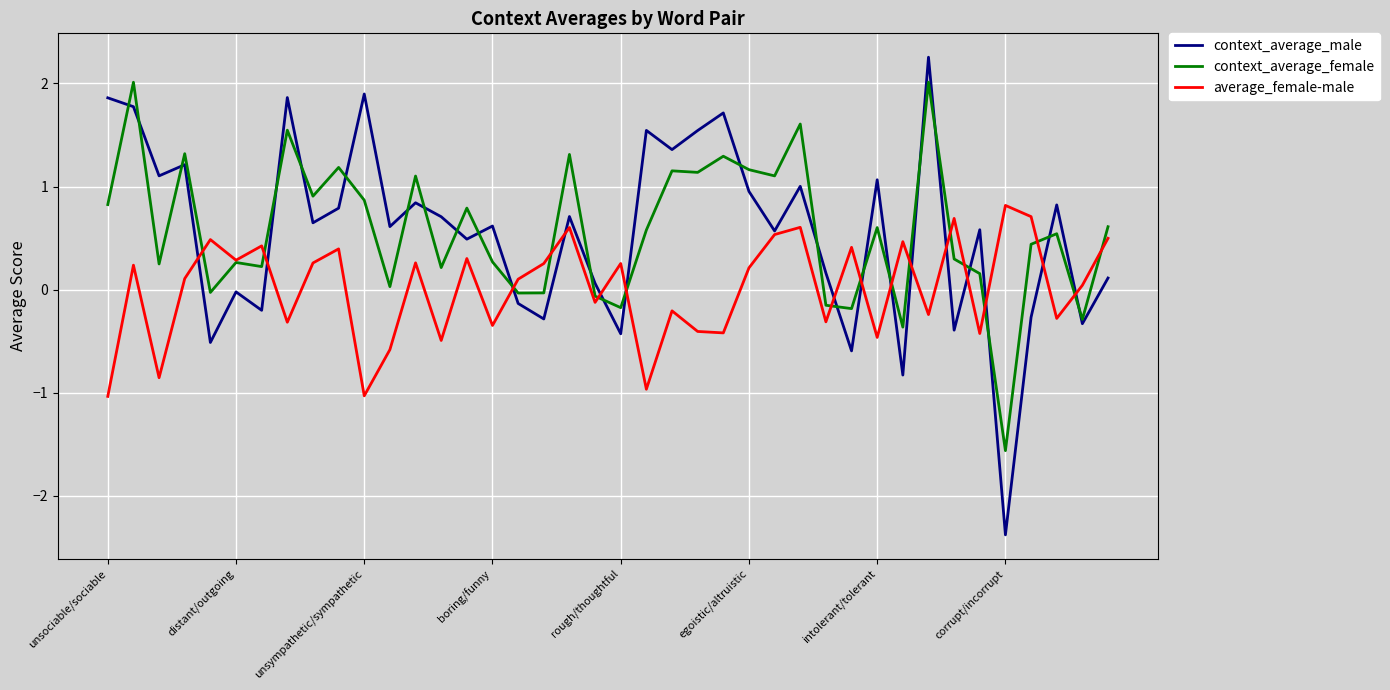

Which series has the widest spread of values?

context_average_male